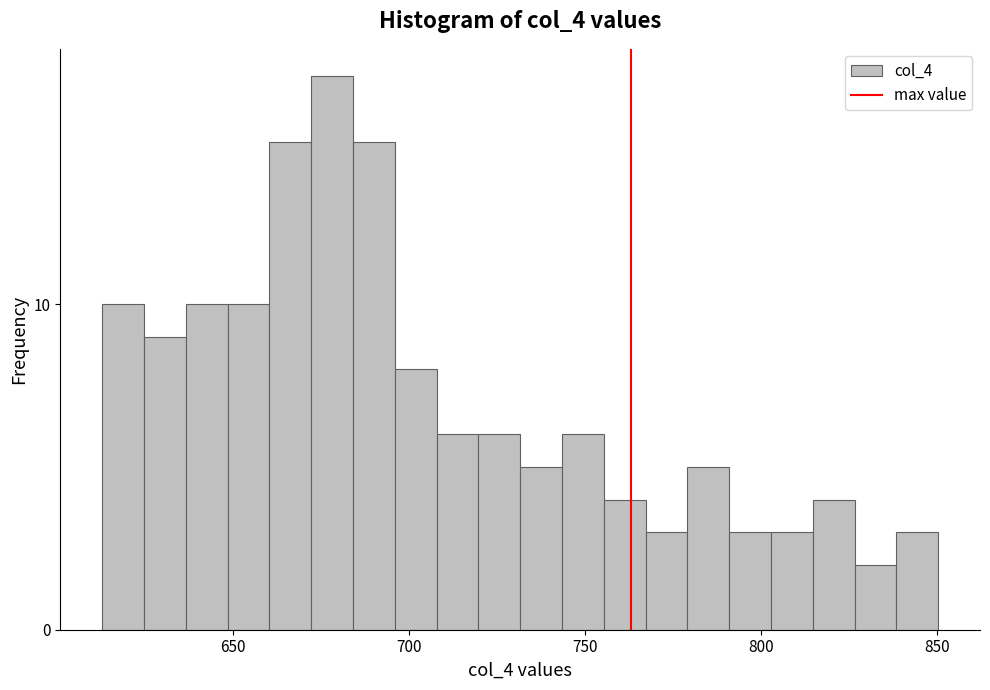

Read against the x-axis, roughly where is the centre of the tallest bar?

680